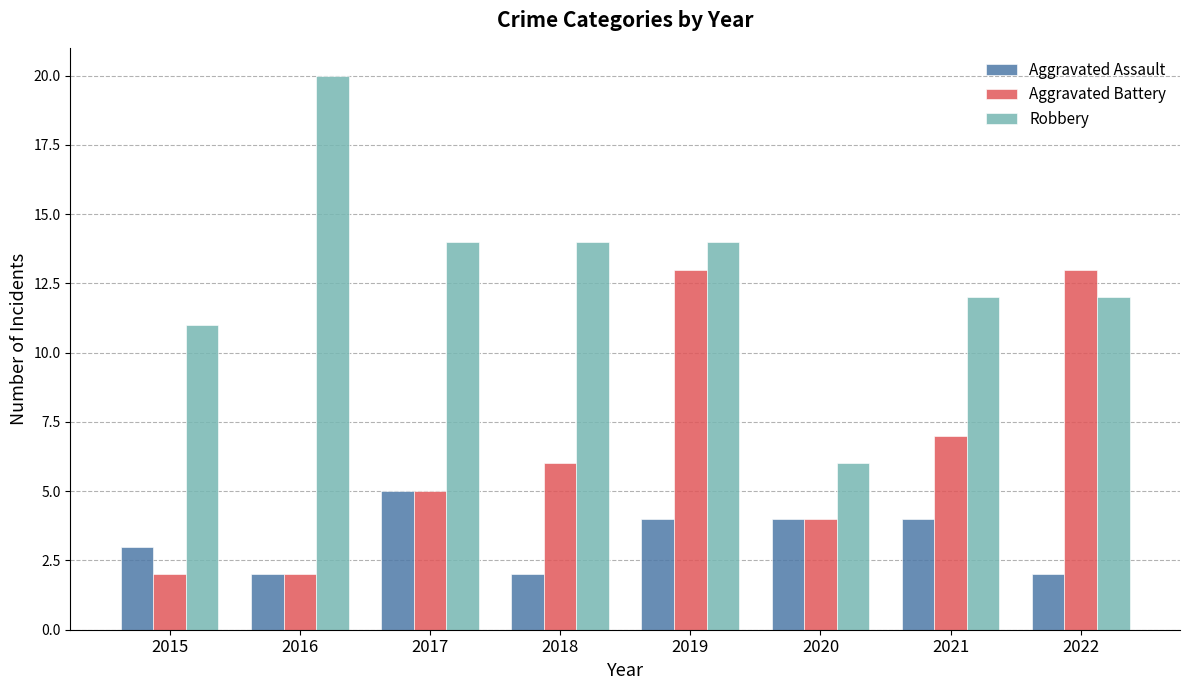

At which category is the sum across all series the highest?

2019